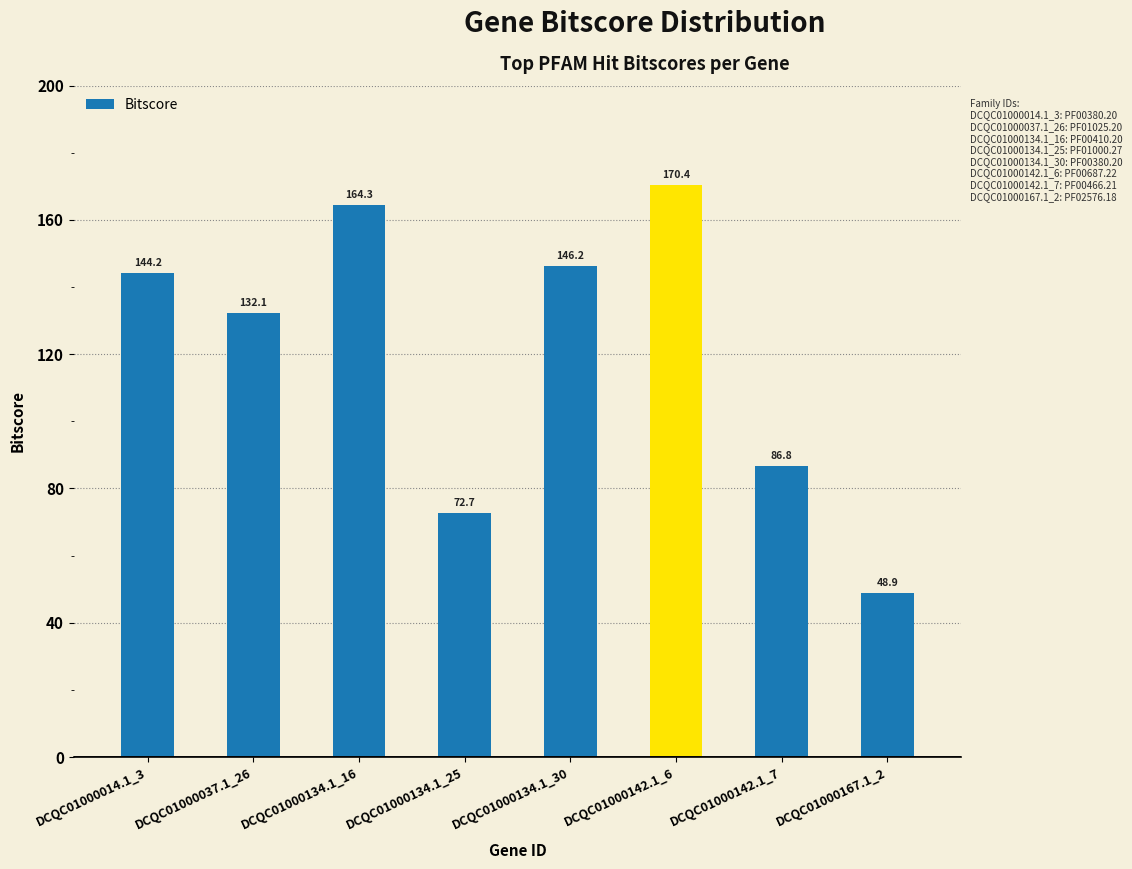

What is the maximum value shown in the chart?

170.4